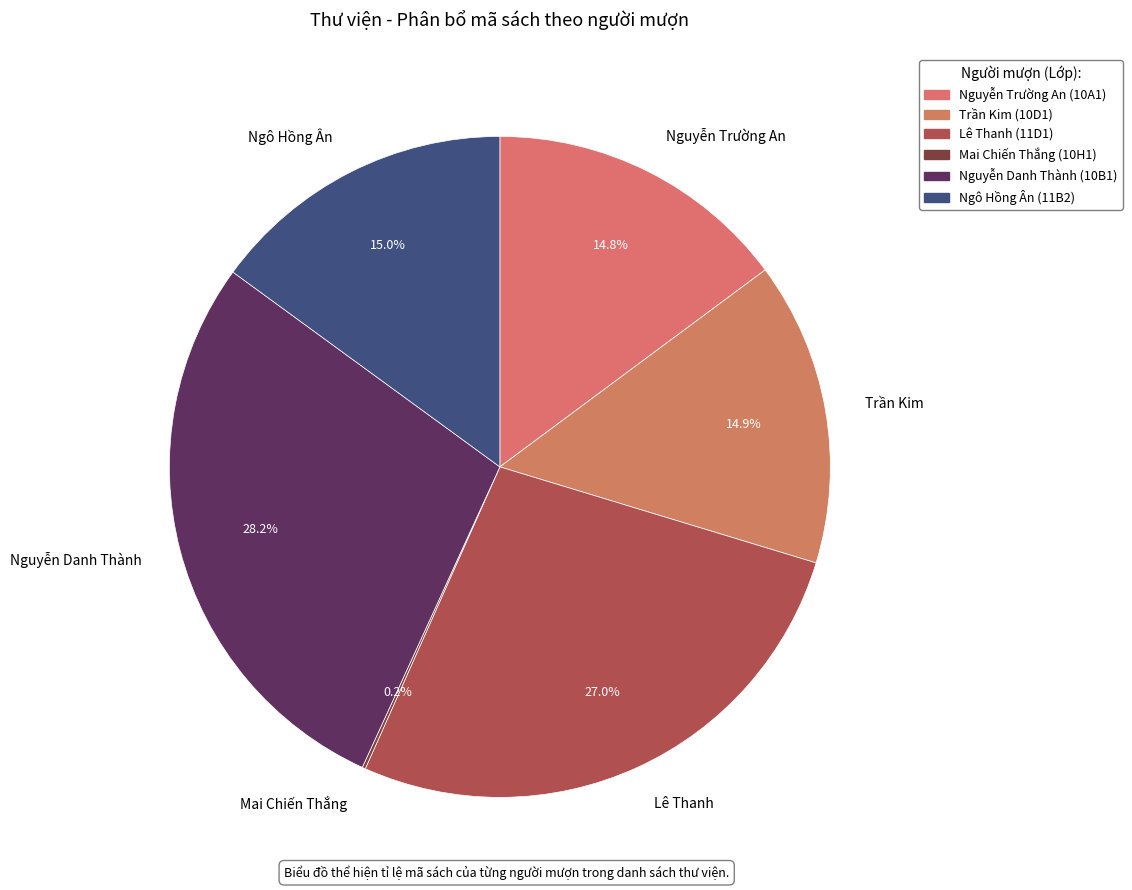

Which slice is the largest?

Nguyễn Danh Thành